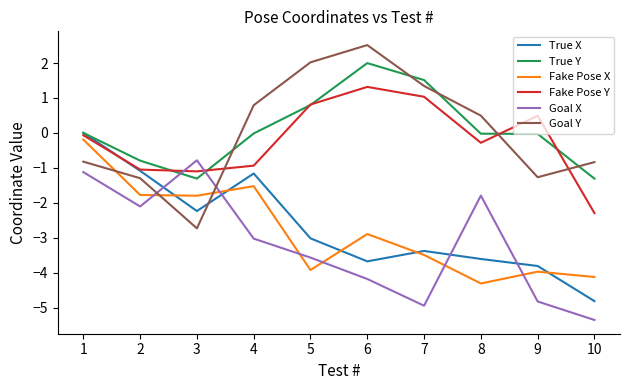

What is the difference between the maximum and minimum values in the True Y series?

3.3